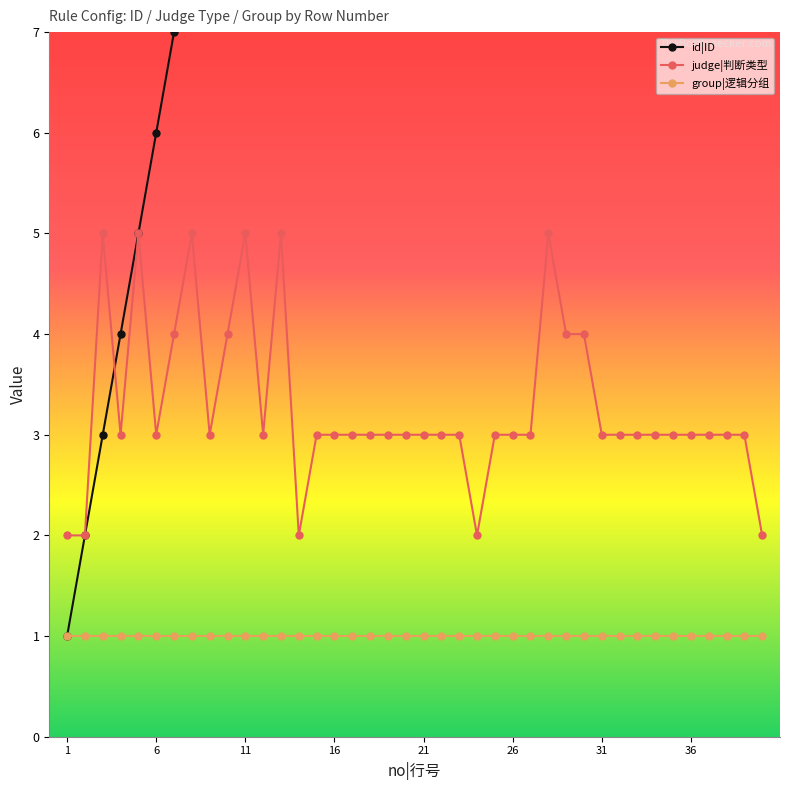

True or false: group|逻辑分组 and judge|判断类型 cross at least once.

False